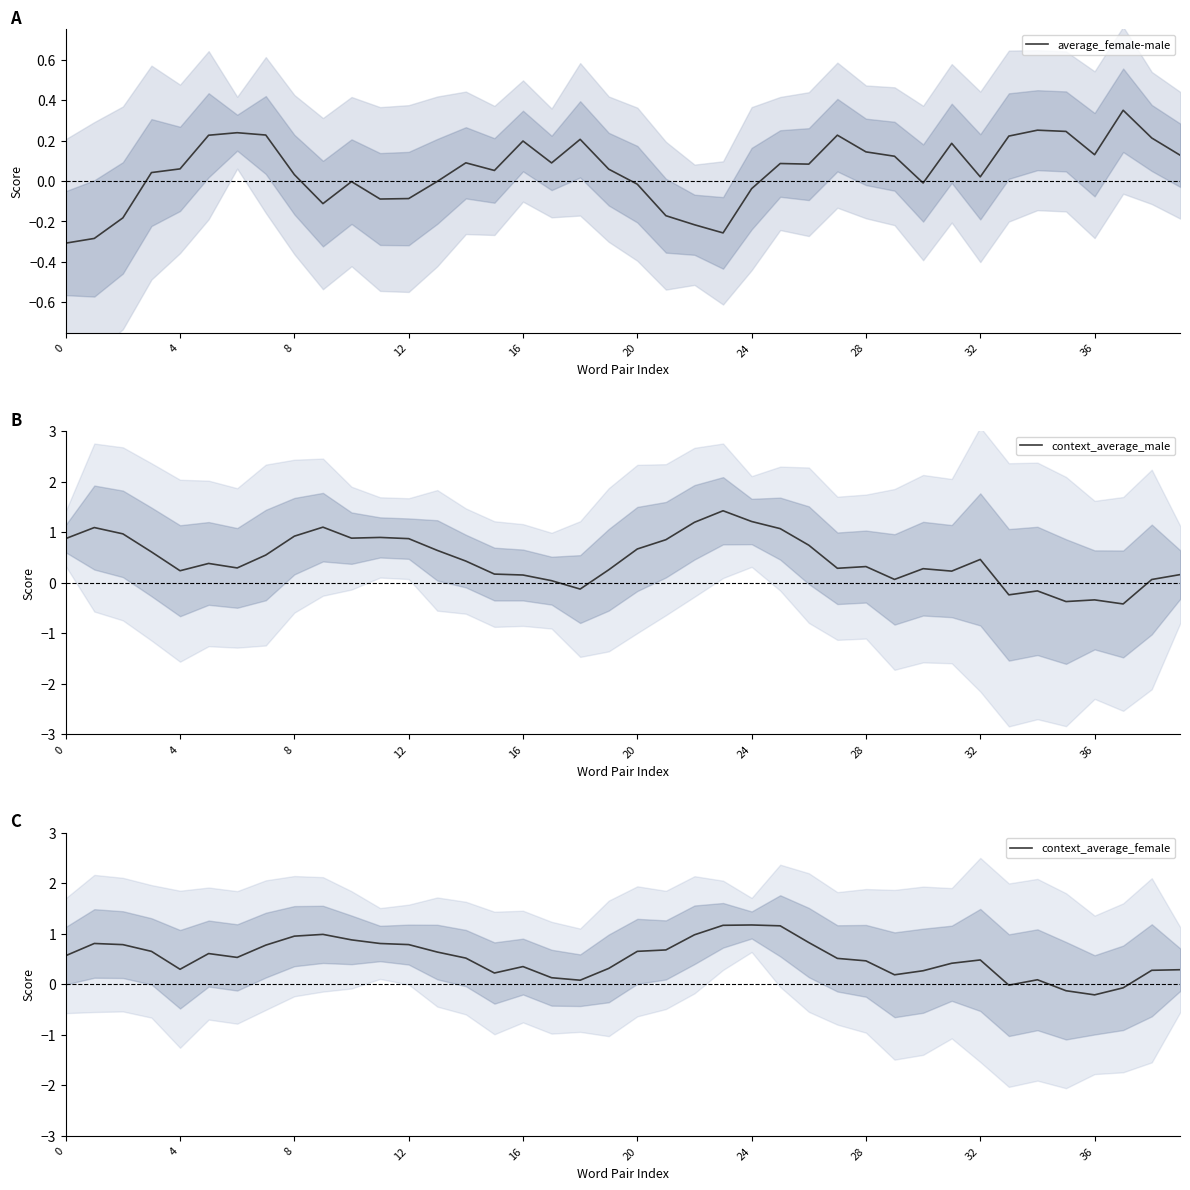

Reading right to left, list all the values displayed in this chart.

average_female-male: 0.1	0.2	0.4	0.1	0.2	0.3	0.2	0.0	0.2	-0.0	0.1	0.1	0.2	0.1	0.1	-0.0	-0.3	-0.2	-0.2	-0.0	0.1	0.2	0.1	0.2	0.1	0.1	-0.0	-0.1	-0.1	-0.0	-0.1	0.0	0.2	0.2	0.2	0.1	0.0	-0.2	-0.3	-0.3
context_average_male: 0.2	0.1	-0.4	-0.3	-0.4	-0.2	-0.2	0.5	0.2	0.3	0.1	0.3	0.3	0.7	1.1	1.2	1.4	1.2	0.8	0.7	0.3	-0.1	0.0	0.2	0.2	0.4	0.6	0.9	0.9	0.9	1.1	0.9	0.5	0.3	0.4	0.2	0.6	1.0	1.1	0.9
context_average_female: 0.3	0.3	-0.1	-0.2	-0.1	0.1	-0.0	0.5	0.4	0.3	0.2	0.5	0.5	0.8	1.2	1.2	1.2	1.0	0.7	0.7	0.3	0.1	0.1	0.3	0.2	0.5	0.6	0.8	0.8	0.9	1.0	1.0	0.8	0.5	0.6	0.3	0.6	0.8	0.8	0.6